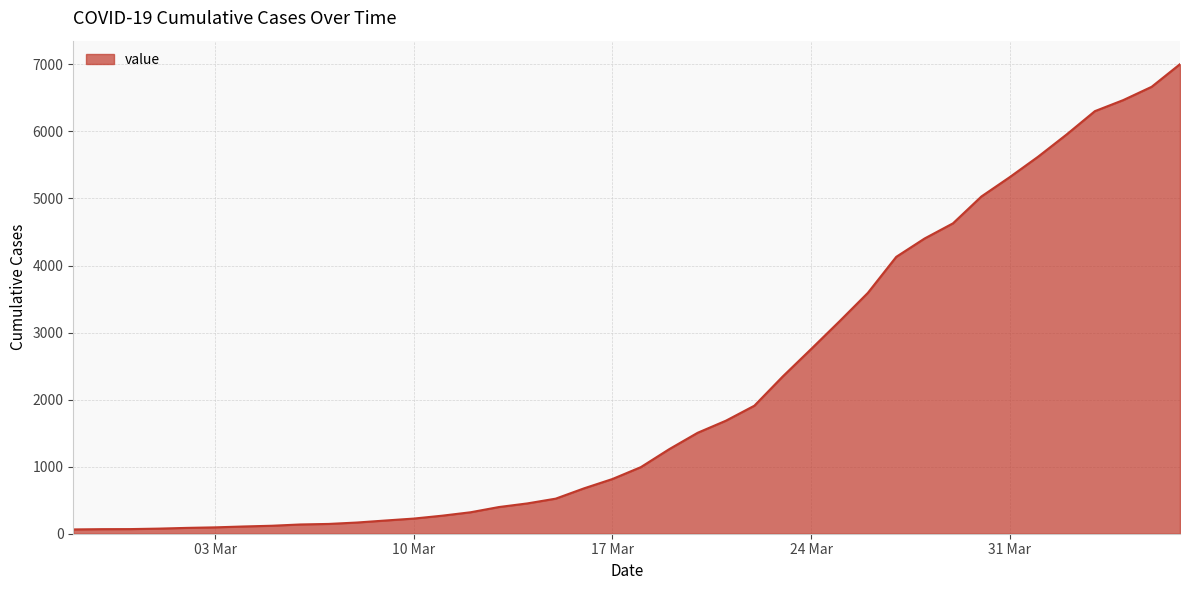

What is the maximum value shown in the chart?

7003